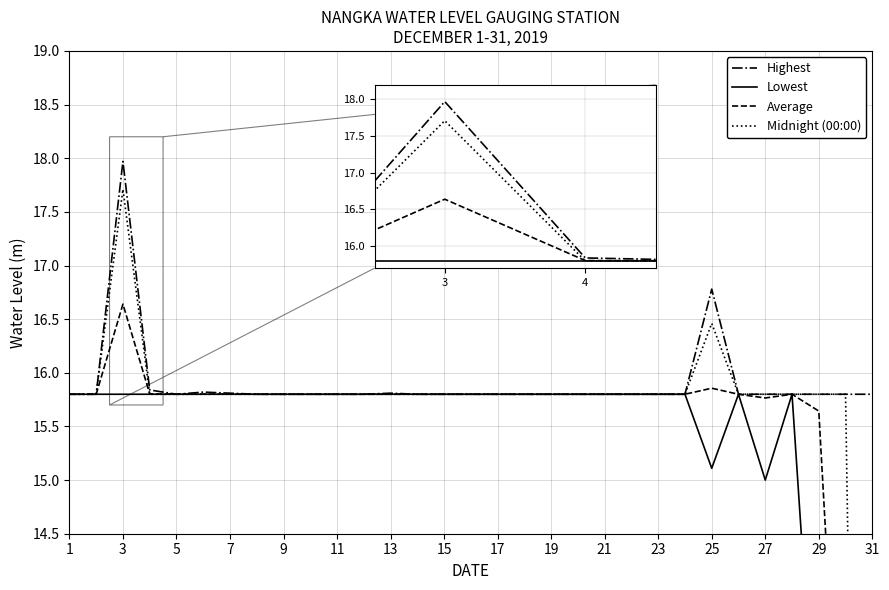

Reading right to left, list all the values displayed in this chart.

Highest: 15.8	15.8	15.8	15.8	15.8	15.8	16.8	15.8	15.8	15.8	15.8	15.8	15.8	15.8	15.8	15.8	15.8	15.8	15.8	15.8	15.8	15.8	15.8	15.8	15.8	15.8	15.8	15.8	18.0	15.8	15.8
Lowest: 0.0	0.0	12.0	15.8	15.0	15.8	15.1	15.8	15.8	15.8	15.8	15.8	15.8	15.8	15.8	15.8	15.8	15.8	15.8	15.8	15.8	15.8	15.8	15.8	15.8	15.8	15.8	15.8	15.8	15.8	15.8
Average: 9.9	11.2	15.6	15.8	15.8	15.8	15.9	15.8	15.8	15.8	15.8	15.8	15.8	15.8	15.8	15.8	15.8	15.8	15.8	15.8	15.8	15.8	15.8	15.8	15.8	15.8	15.8	15.8	16.6	15.8	15.8
Midnight (00:00): 0.0	15.8	15.8	15.8	15.8	15.8	16.5	15.8	15.8	15.8	15.8	15.8	15.8	15.8	15.8	15.8	15.8	15.8	15.8	15.8	15.8	15.8	15.8	15.8	15.8	15.8	15.8	15.8	17.7	15.8	15.8